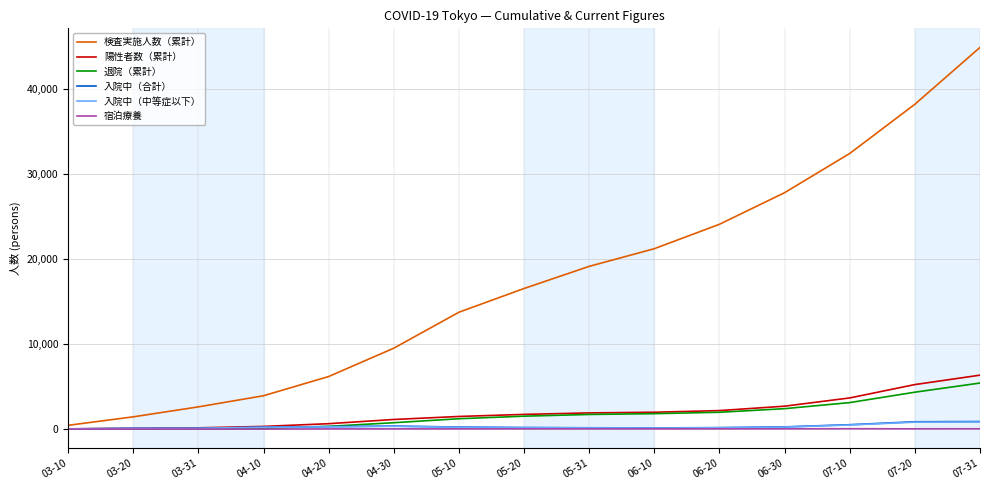

Does the chart have visible grid lines?

Yes